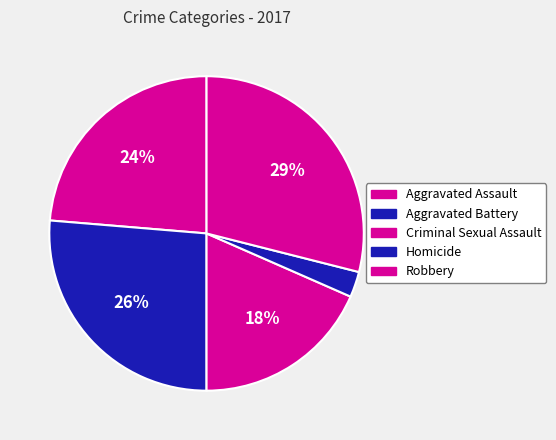

What is the smallest slice in the pie chart?

Homicide